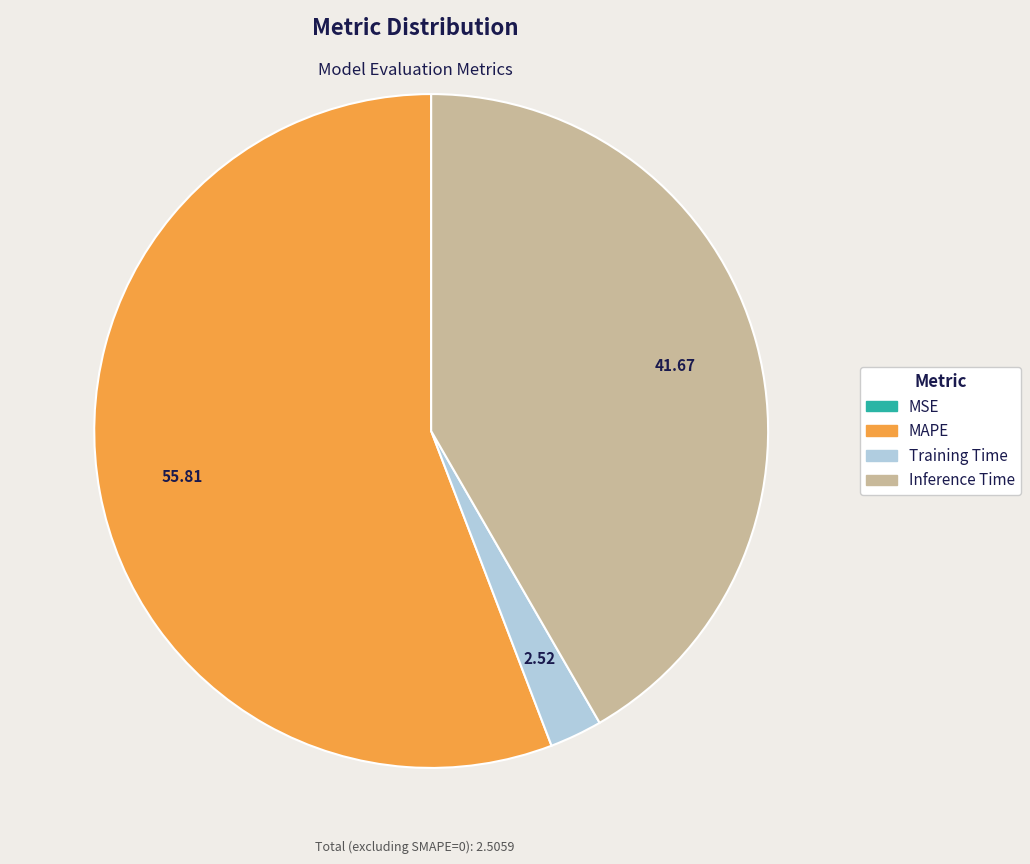

Is there a majority slice in this chart?

Yes